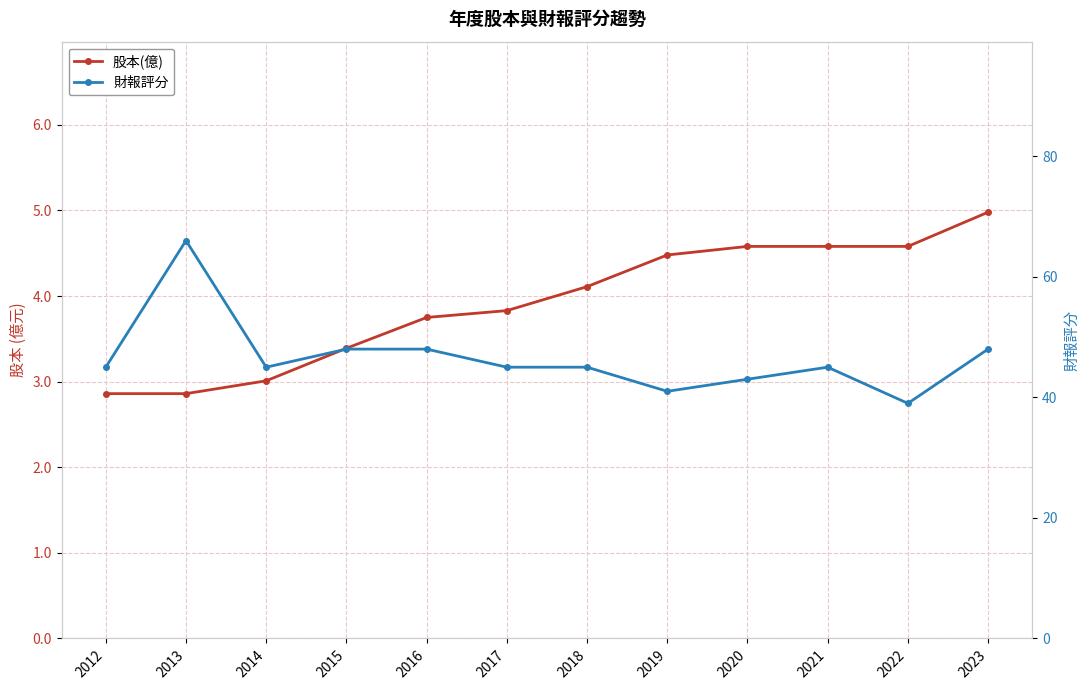

Is the value of 股本(億) at 2020 greater than the value of 財報評分 at 2023?

No